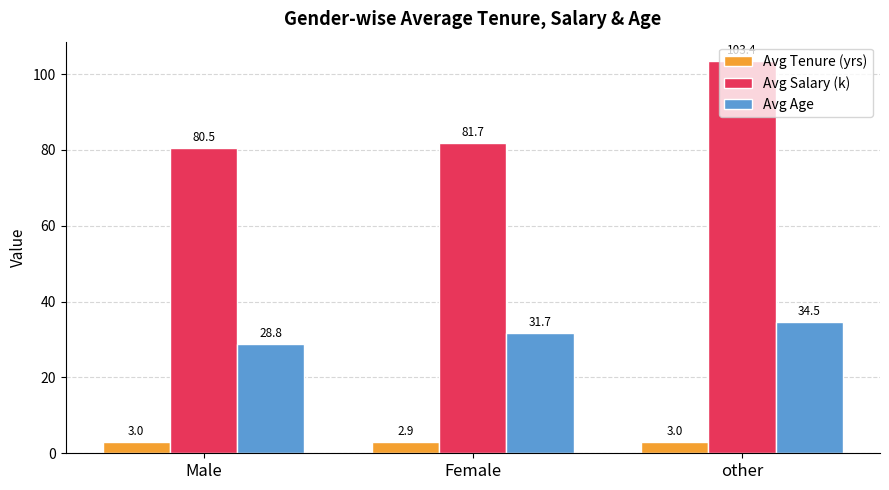

At which label is Avg Age closest to 31?

Female